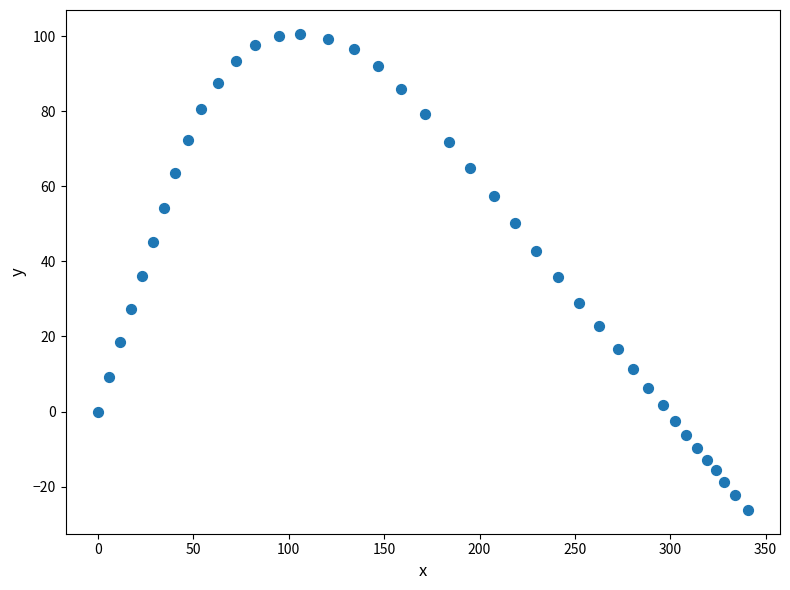

What is the range of X values (max minus min)?

340.5